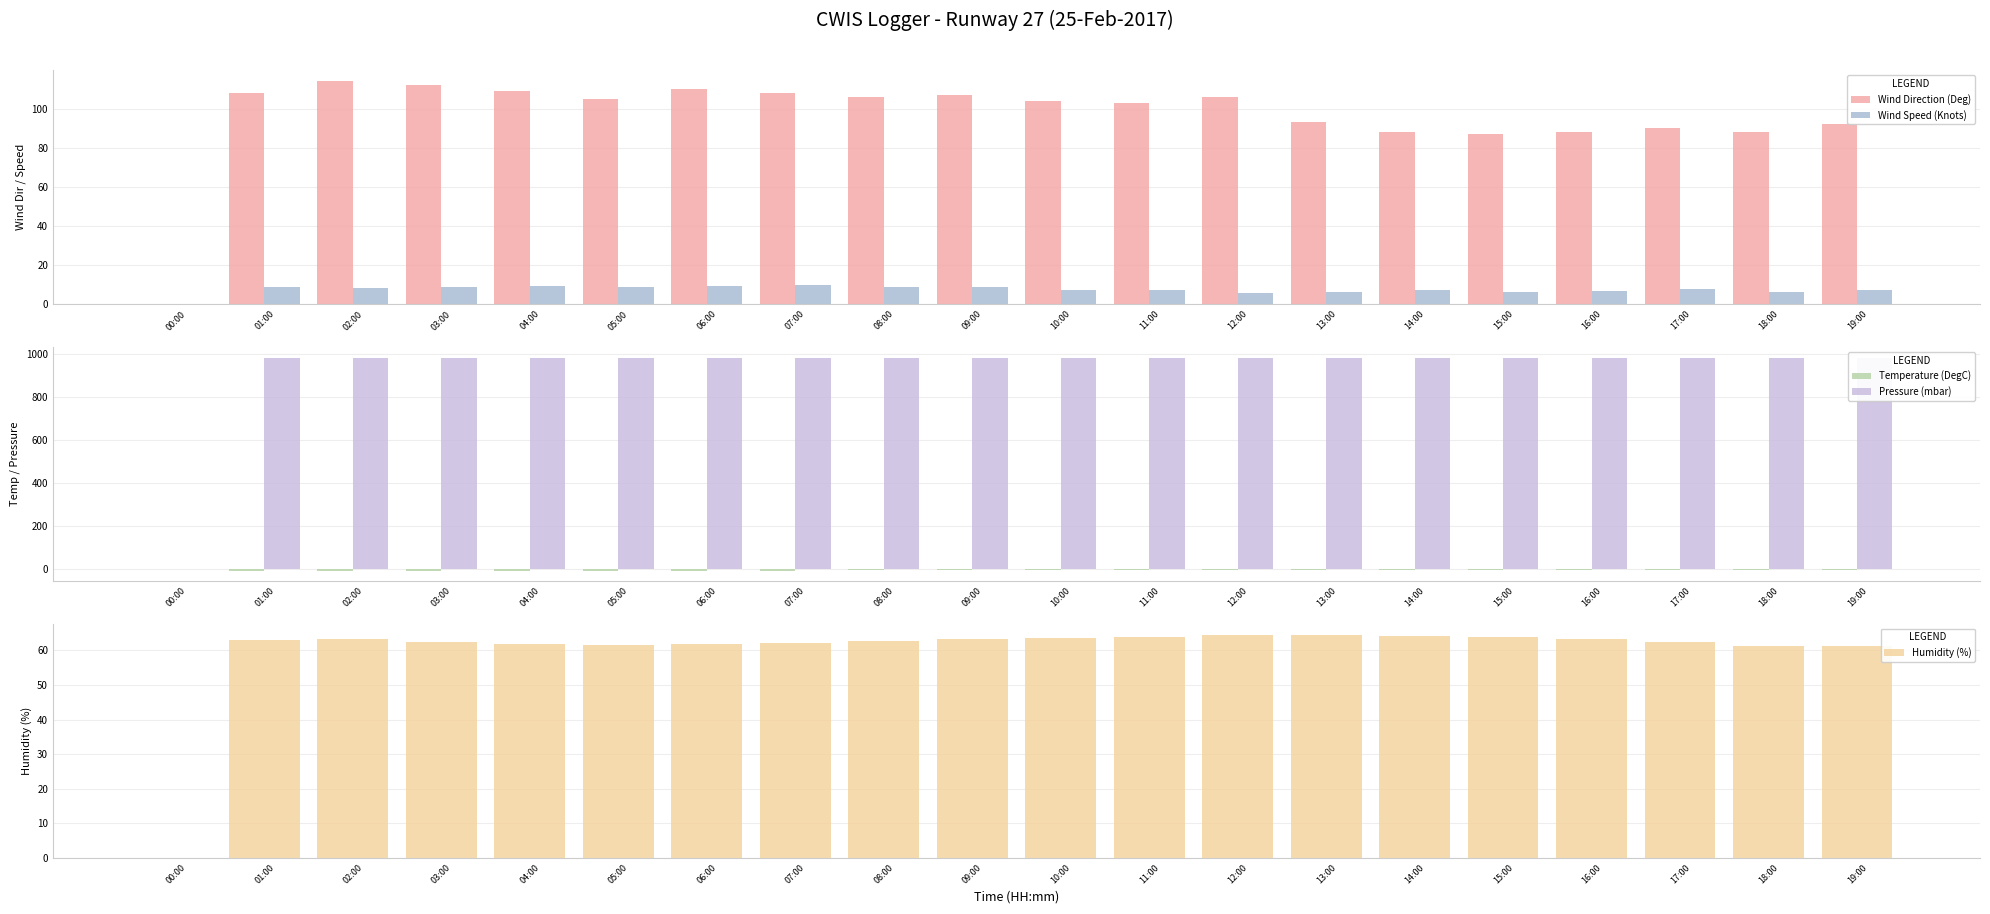

The value of Humidity (%) at 01:00 is 63.1. True or false?

True